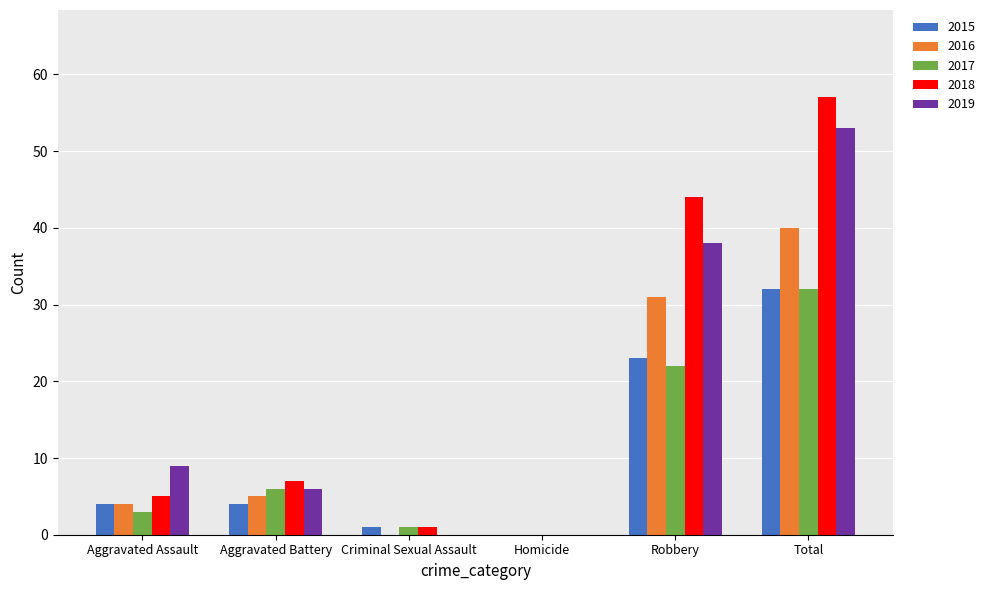

Where is 2019 nearest to the value 26?

Robbery